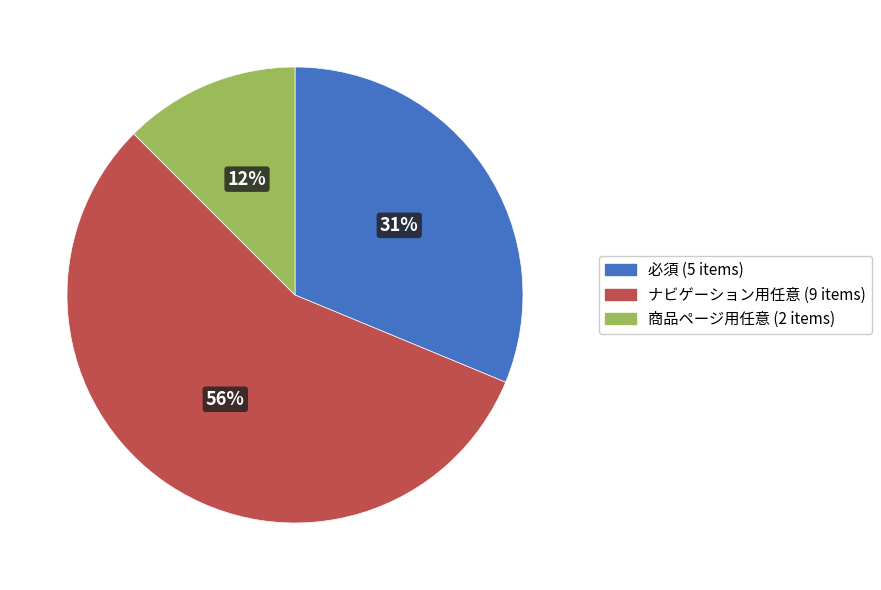

To the nearest percent, what is the difference between the largest and smallest slice percentages?

44%